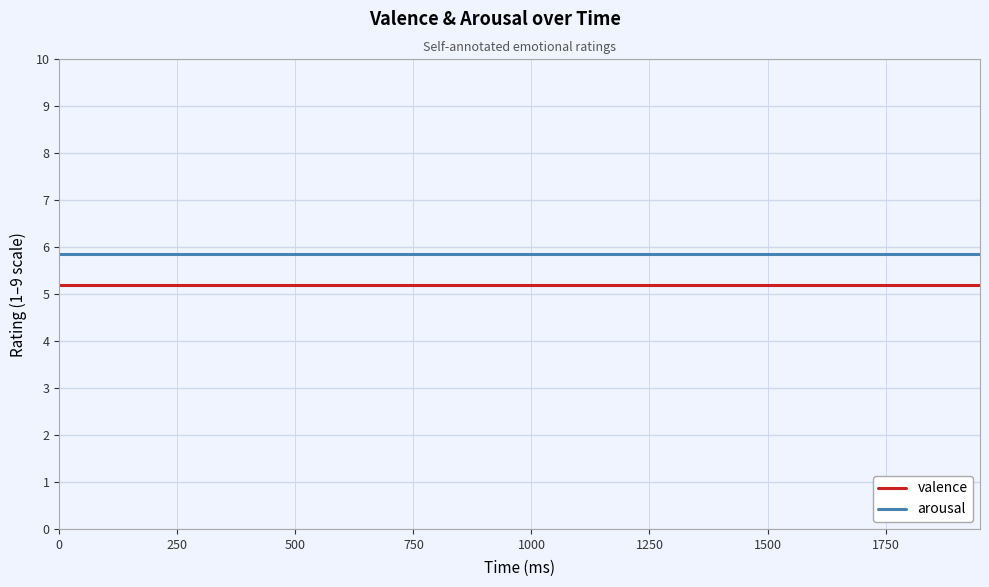

What is the maximum value shown in the chart?

5.8